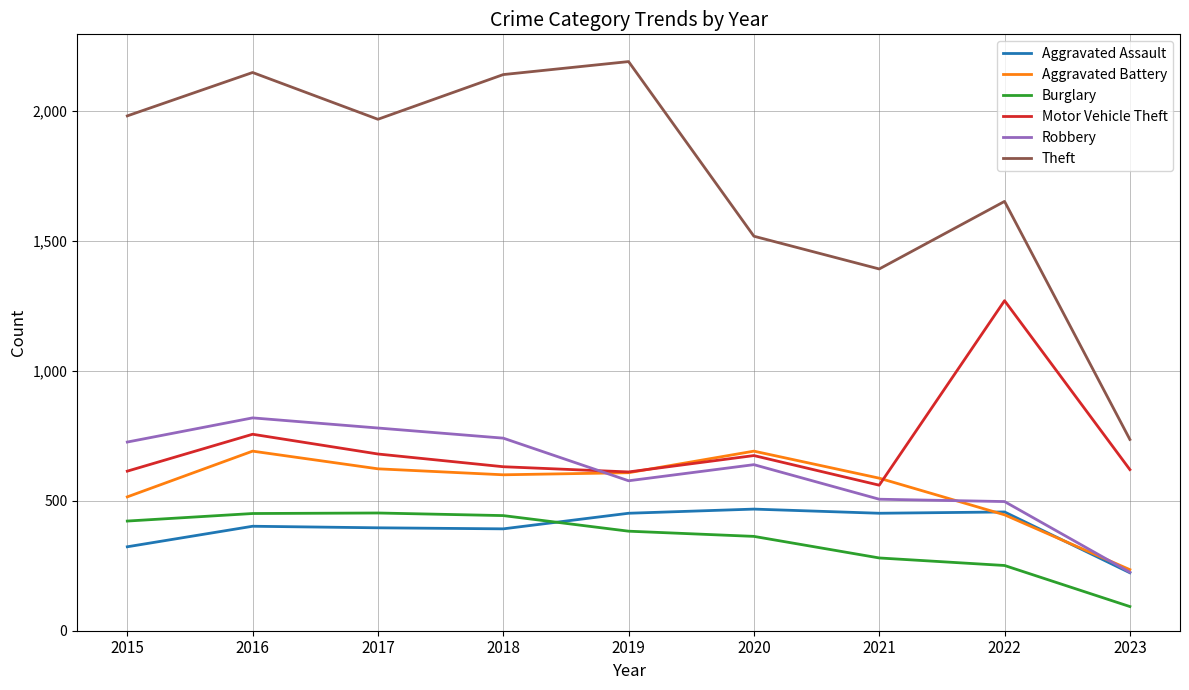

At which label is Motor Vehicle Theft closest to 915?

2016